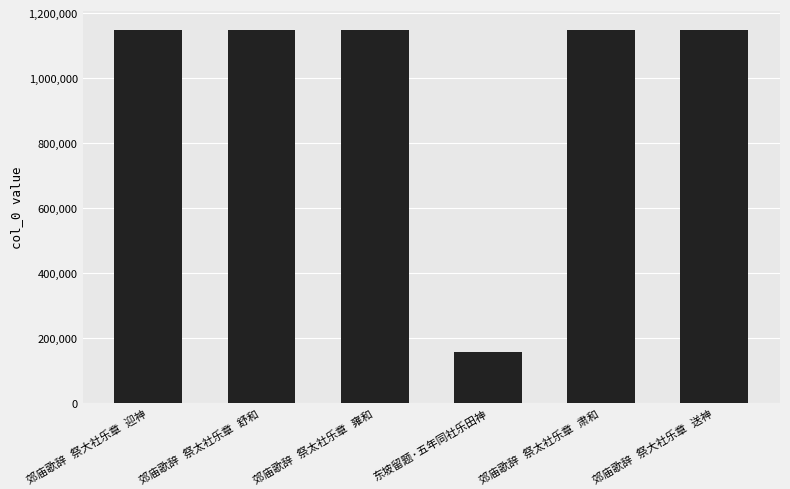

What is the greatest value displayed?

1148622